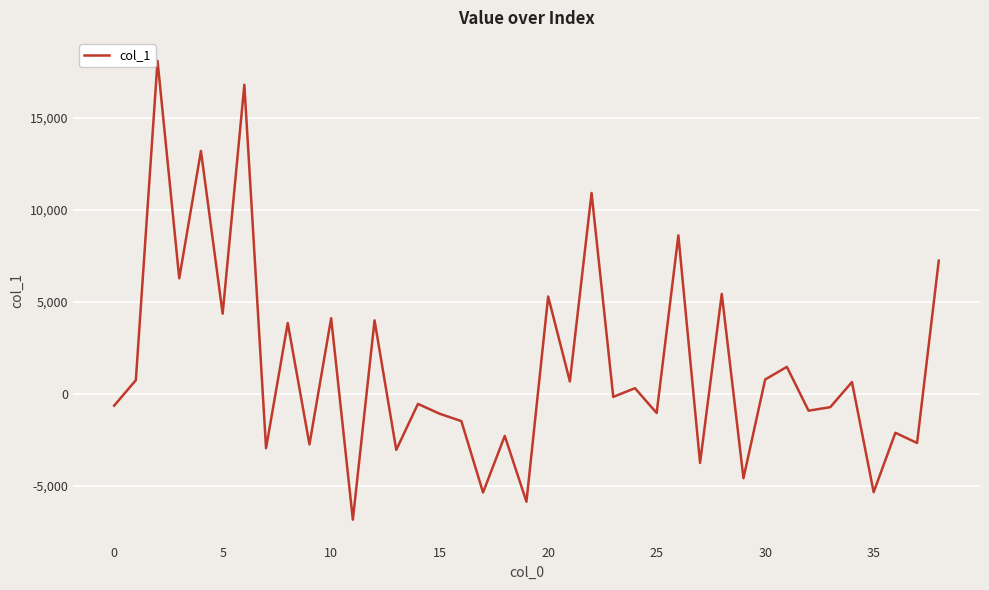

What is the maximum value shown in the chart?

18111.4